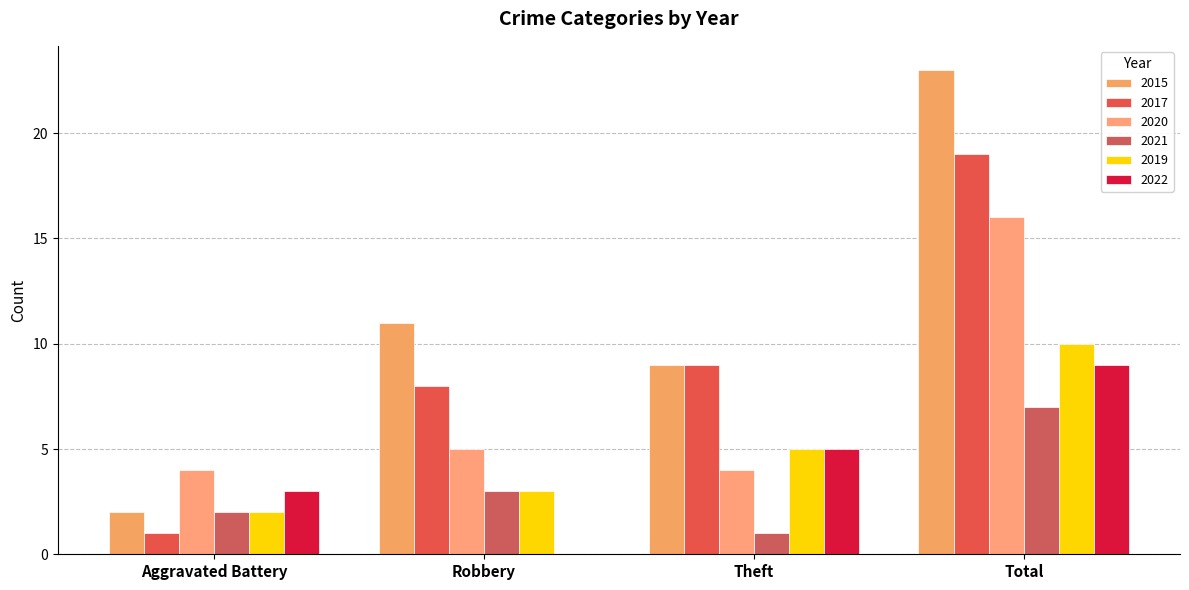

Reading right to left, list all the values displayed in this chart.

2015: 23	9	11	2
2017: 19	9	8	1
2020: 16	4	5	4
2021: 7	1	3	2
2019: 10	5	3	2
2022: 9	5	0	3